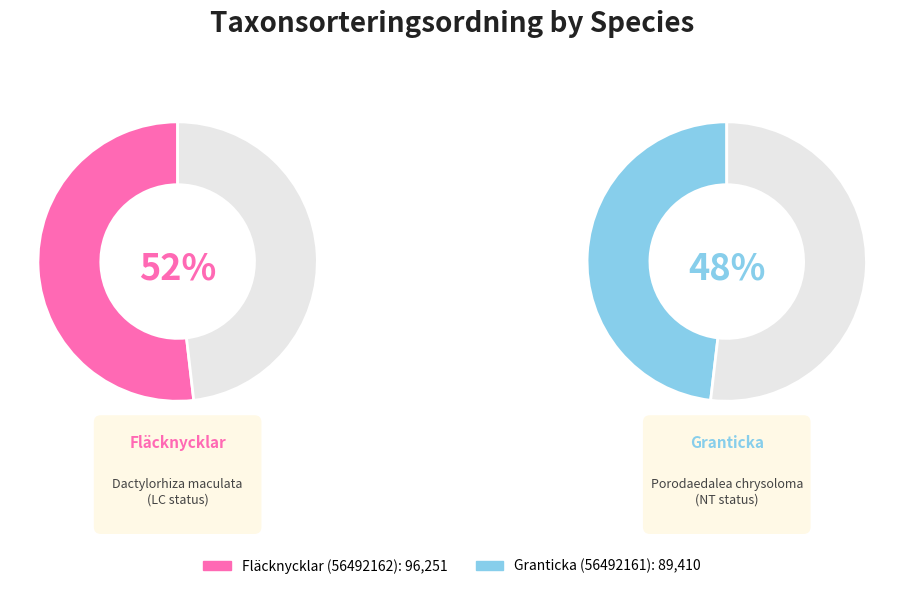

Between Fläcknycklar (56492162) and Granticka (56492161), which is larger?

Fläcknycklar (56492162)